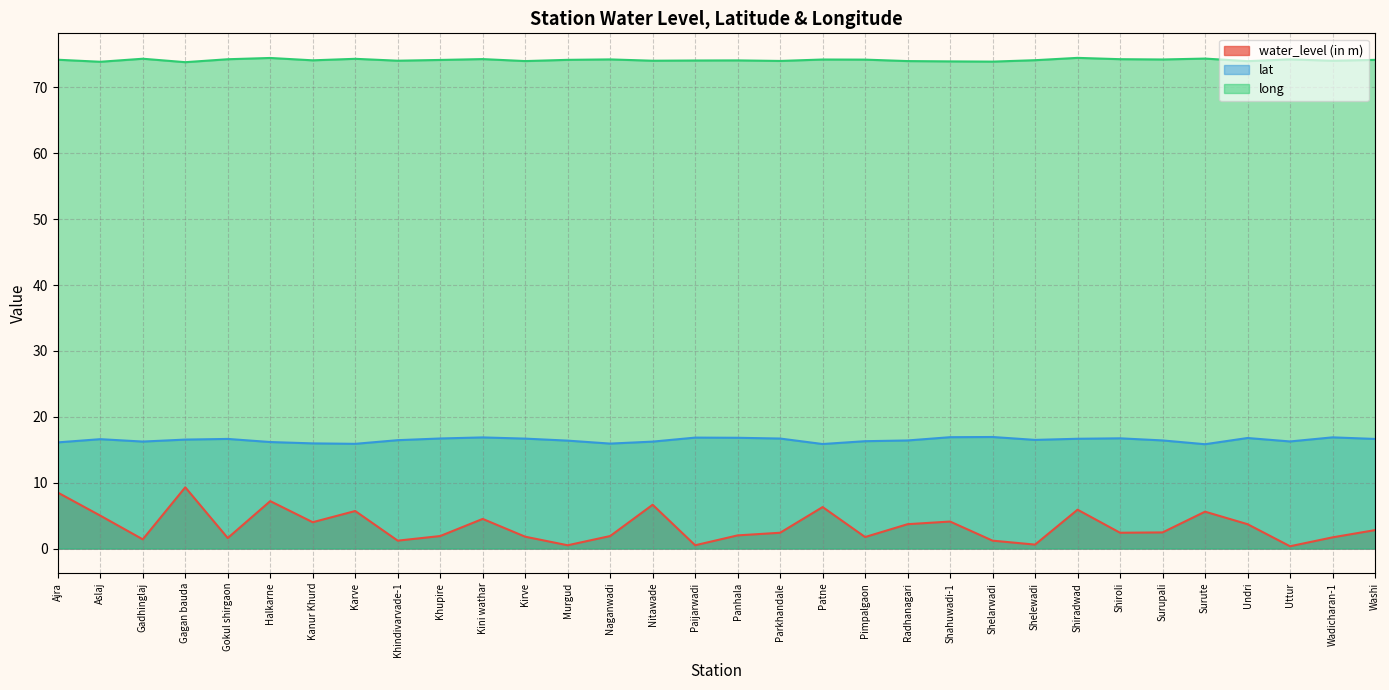

Between Shelarwadi and Undri, which is larger?

Undri